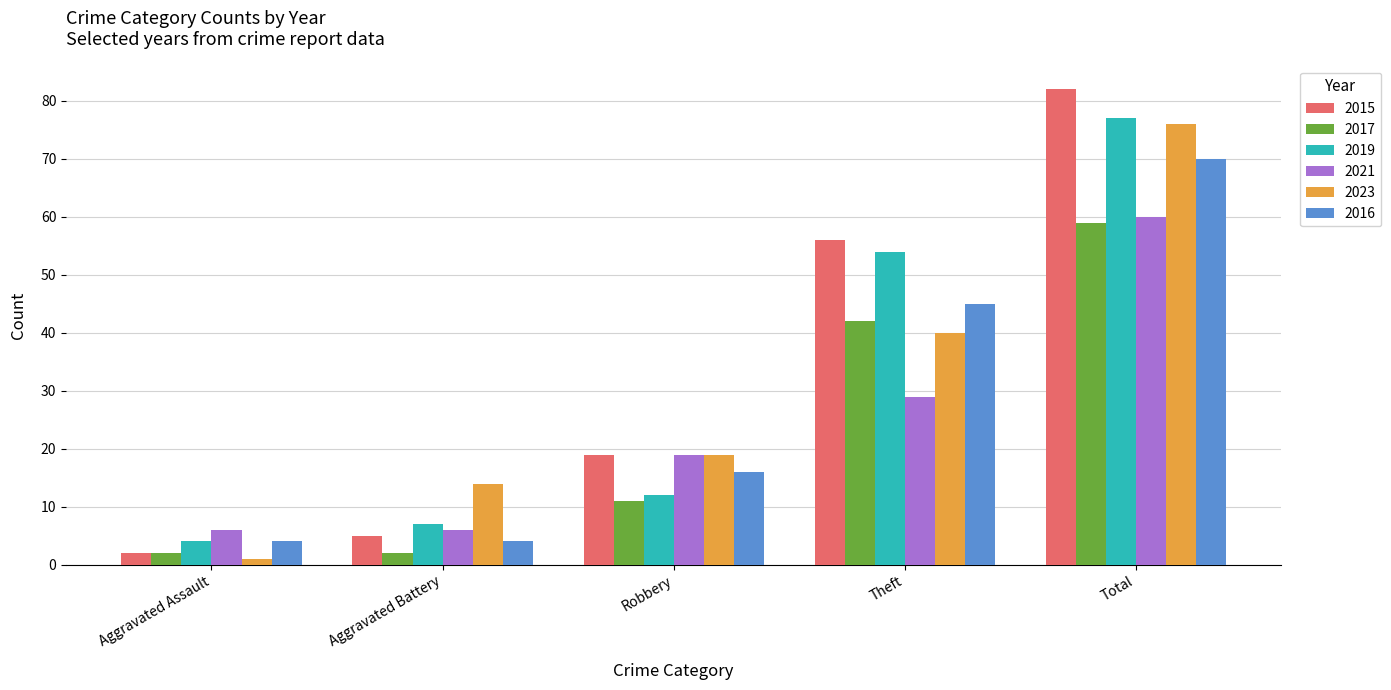

The value of 2016 at Total is 70. True or false?

True